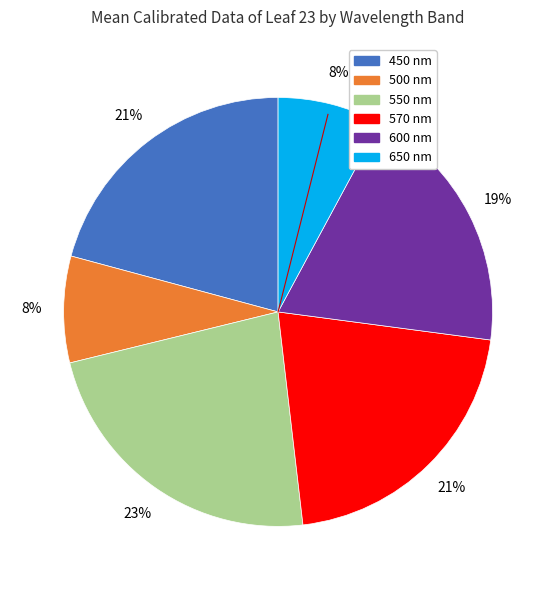

Is there a majority slice in this chart?

No